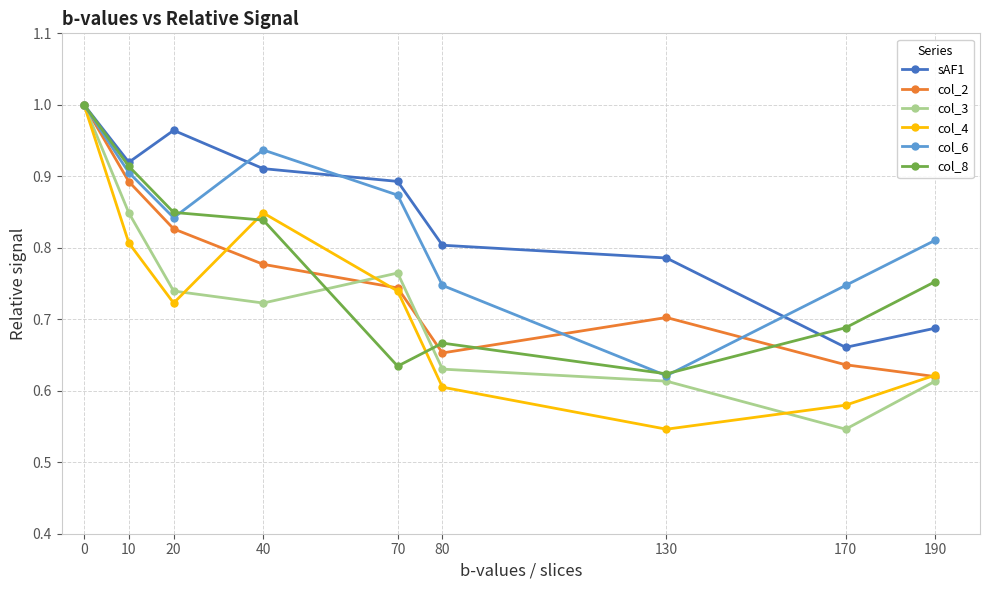

True or false: col_2 has more than 1 interior local peaks.

False